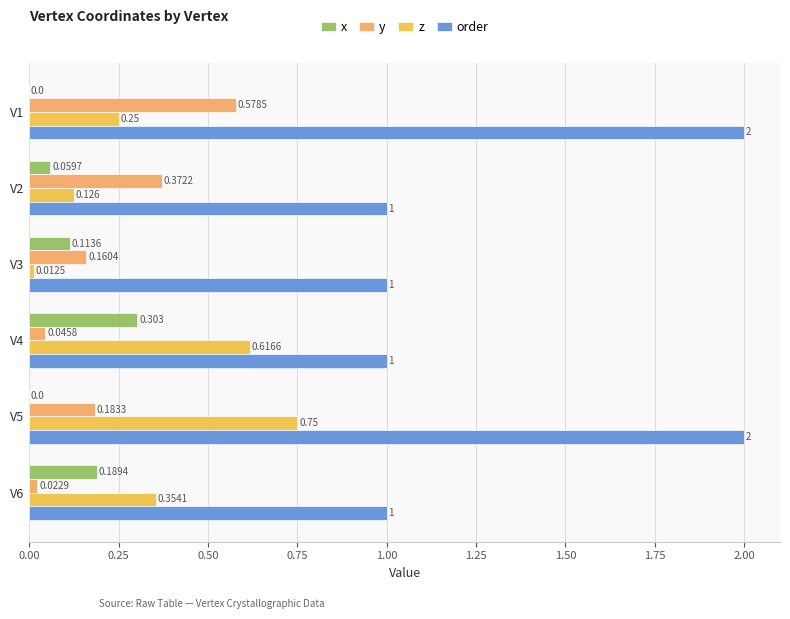

Is the value of z at V2 greater than the value of x at V6?

No